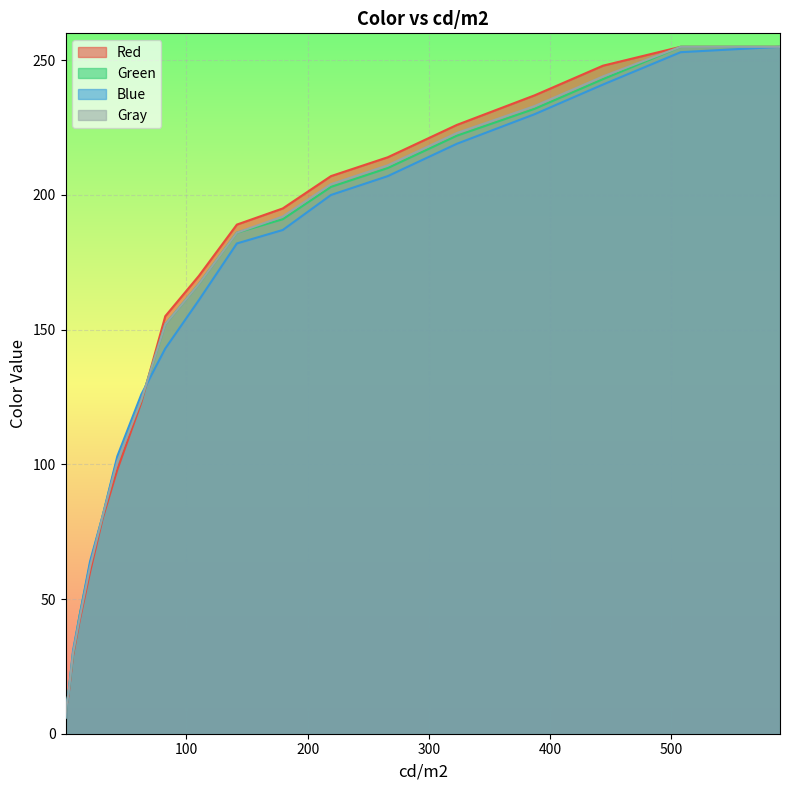

What is the minimum value for Red?

6